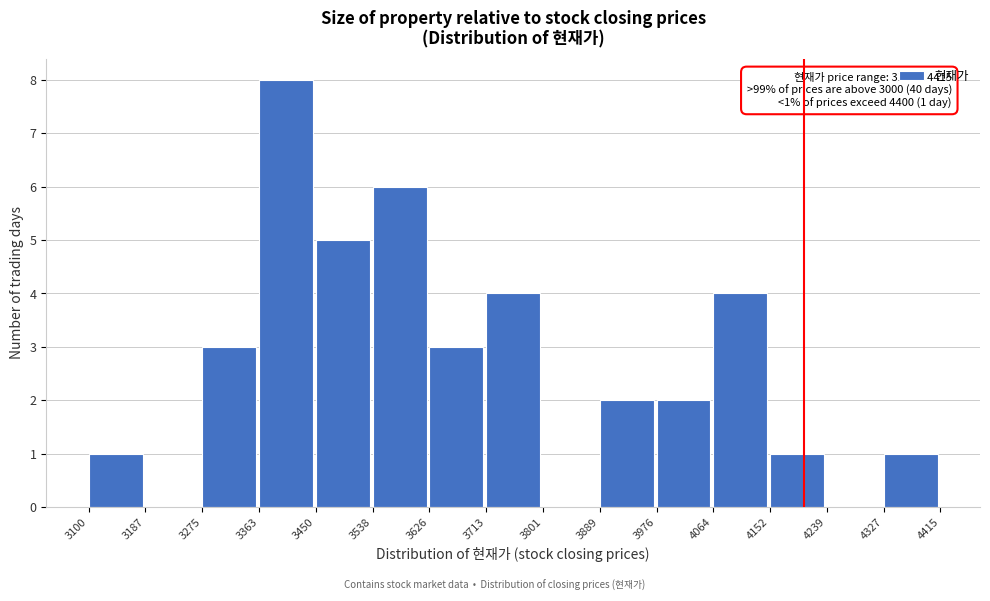

Which range on the x-axis has the tallest bar?

3363 to 3450